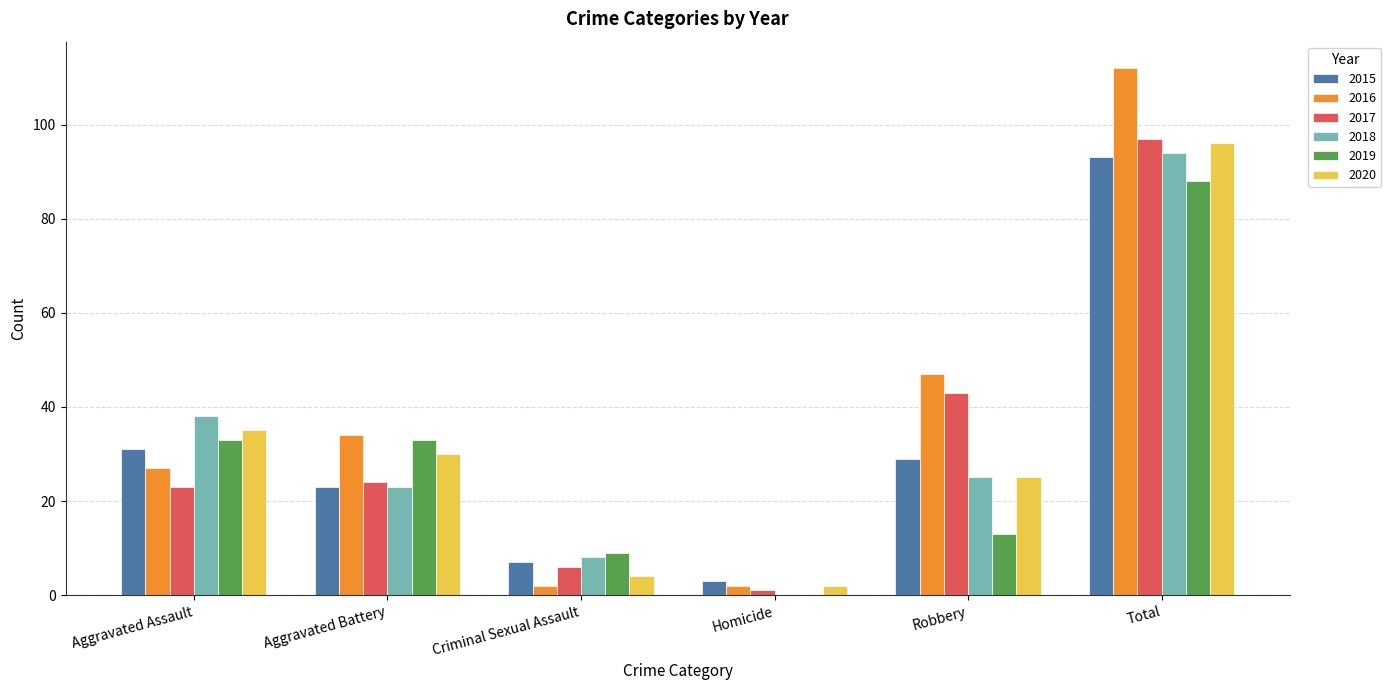

Which series has the widest spread of values?

2016